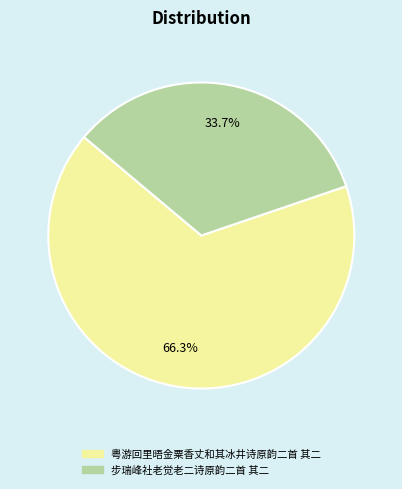

Which has a higher value, 步瑞峰社老觉老二诗原韵二首 其二 or 粤游回里晤金粟香丈和其冰井诗原韵二首 其二?

粤游回里晤金粟香丈和其冰井诗原韵二首 其二